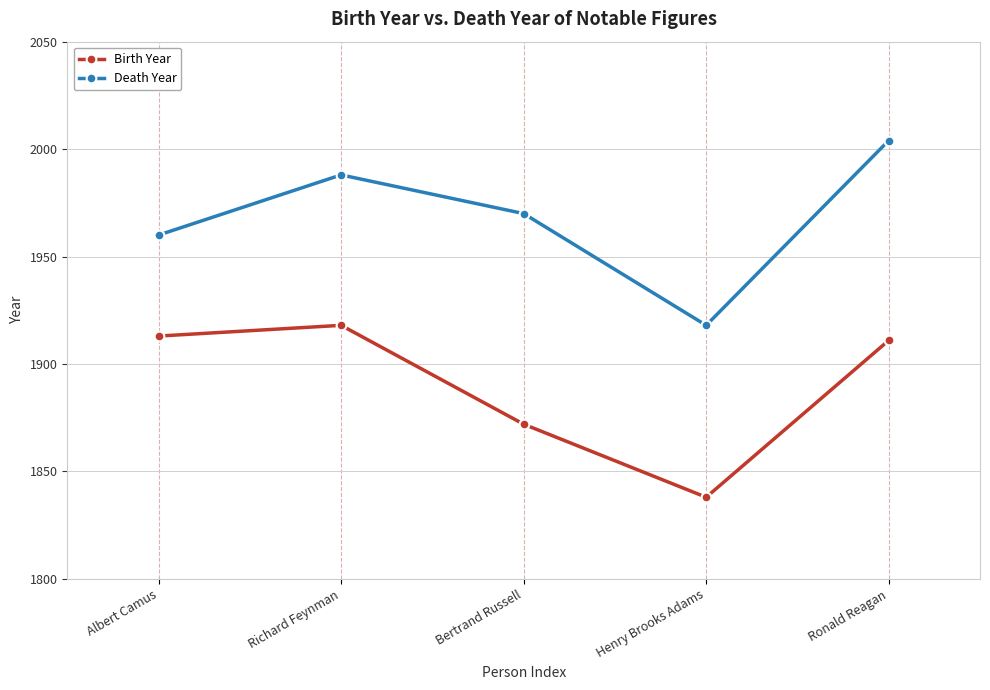

List the labels in order of Death Year value, smallest first.

Henry Brooks Adams, Albert Camus, Bertrand Russell, Richard Feynman, Ronald Reagan